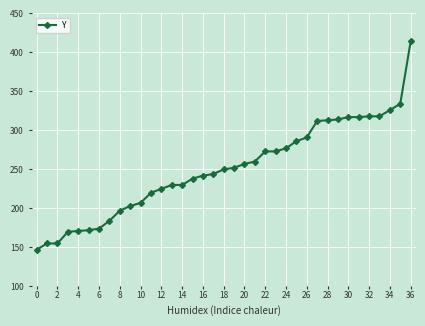

What is the value of the 31st point from the left?

317